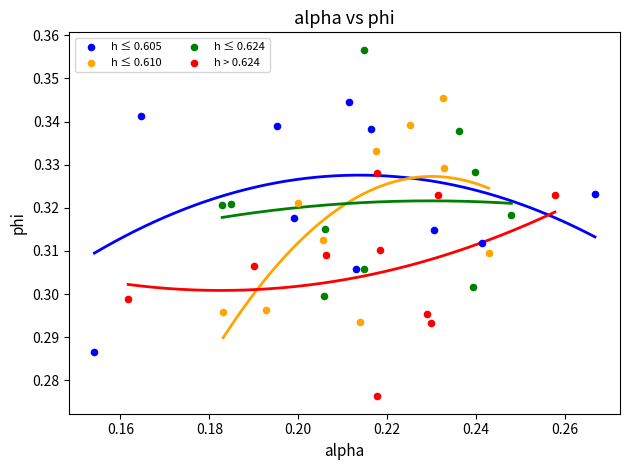

Which series reaches the minimum Y coordinate?

h > 0.624